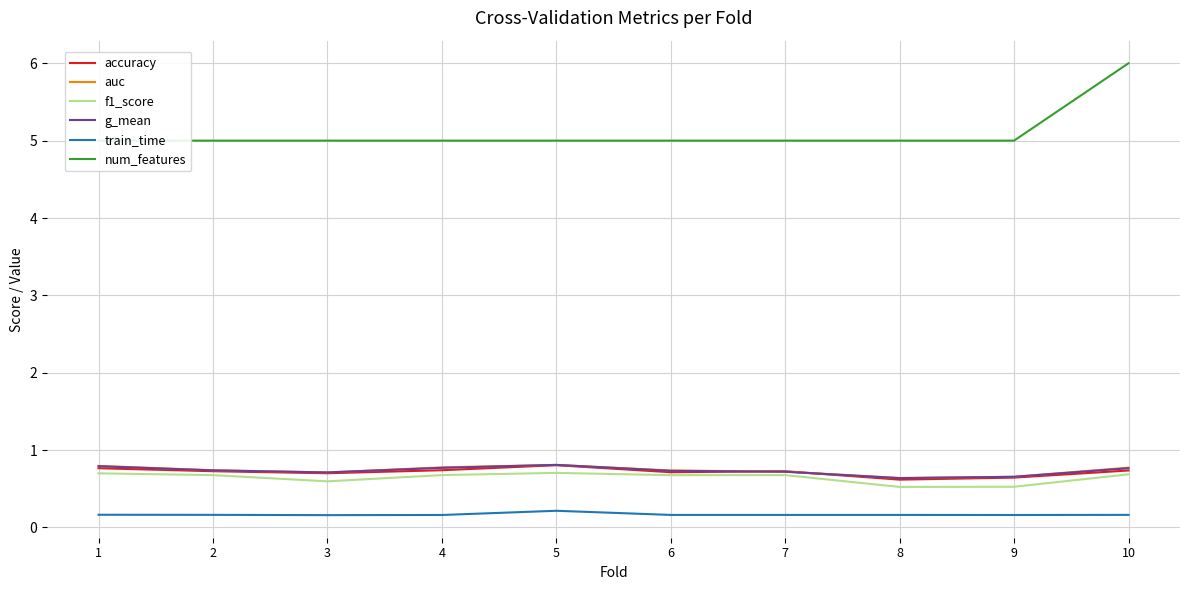

What are all the series names shown in the legend?

accuracy, auc, f1_score, g_mean, train_time, num_features